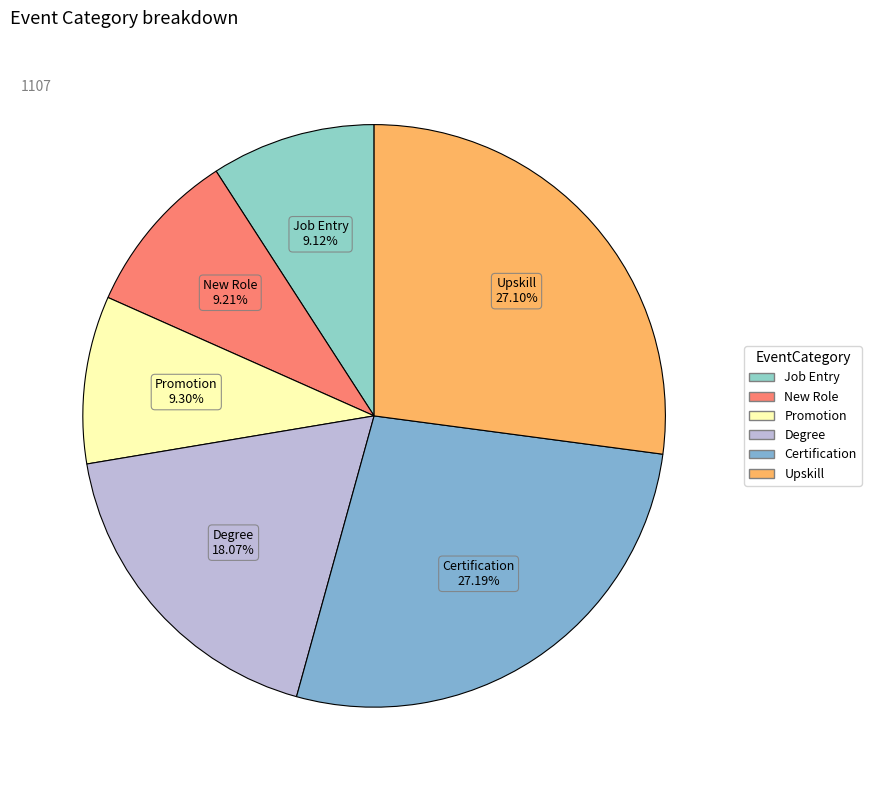

To the nearest percent, what portion does Degree represent?

18%